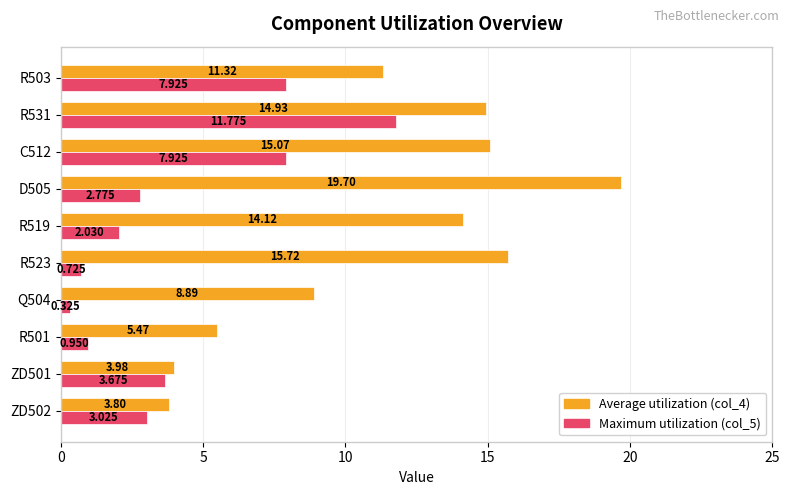

Is the value of Maximum utilization (col_5) at ZD502 greater than the value of Average utilization (col_4) at R519?

No